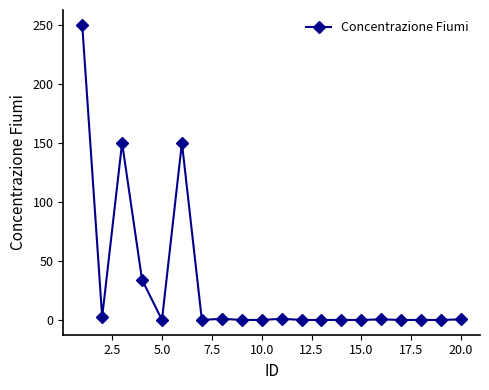

What is the sum of all values?

589.8